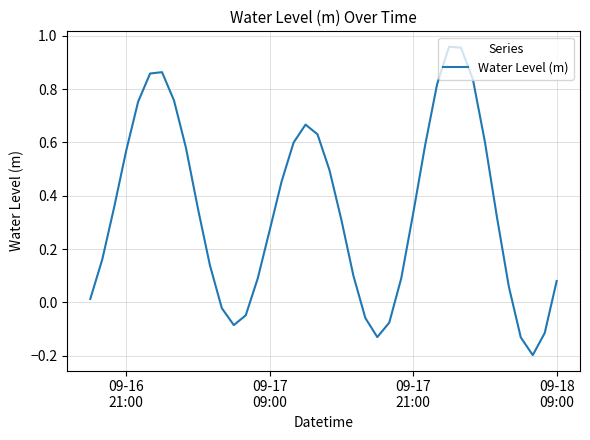

What is the difference between the maximum and minimum values?

1.2